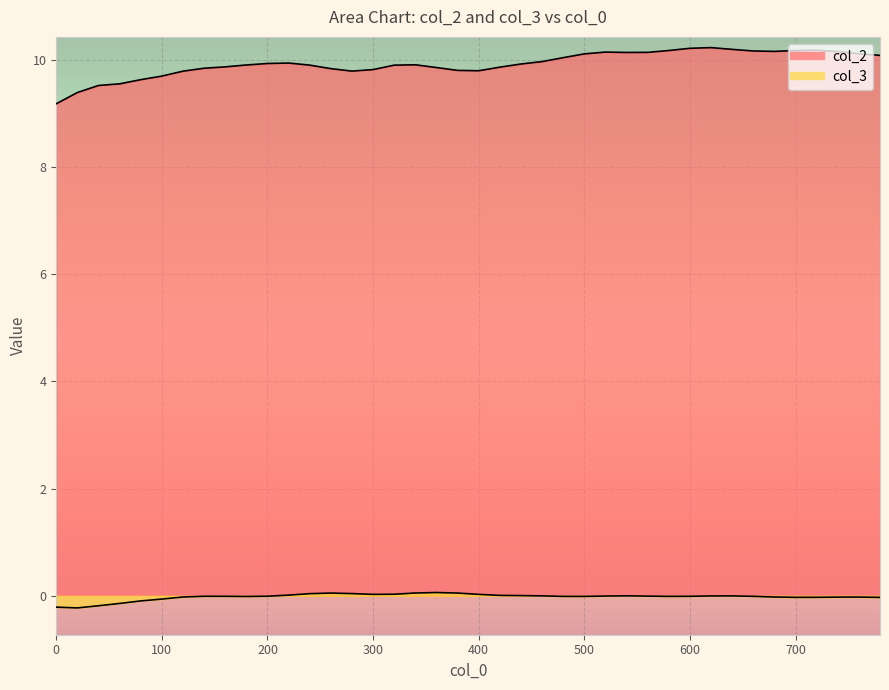

Rank the series by their average value, from highest to lowest.

col_2, col_3